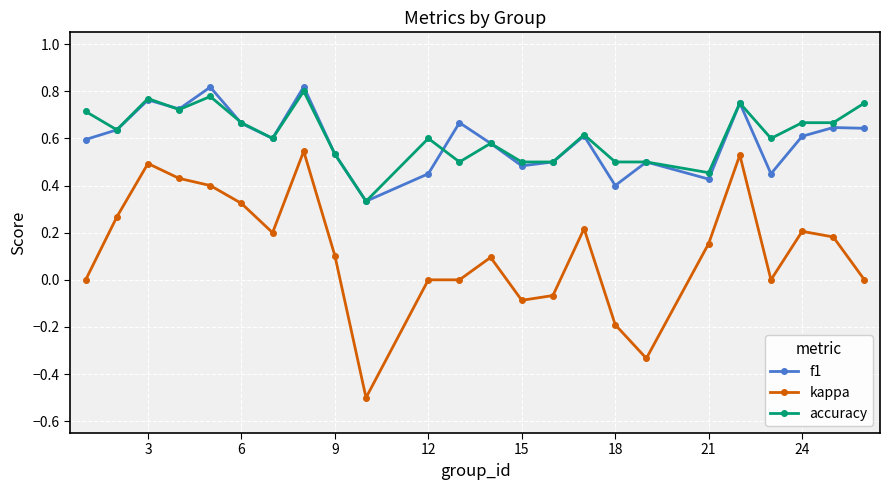

True or false: f1 and kappa cross at least once.

False